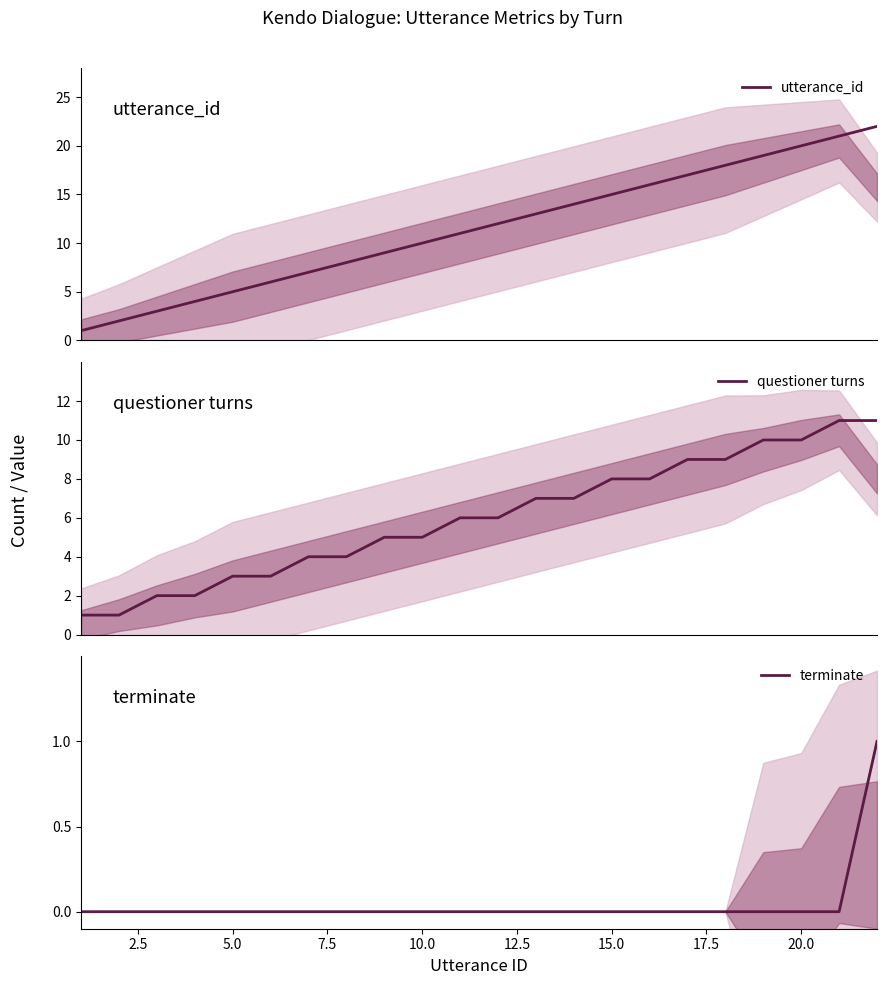

What is the average value of the questioner turns series?

6